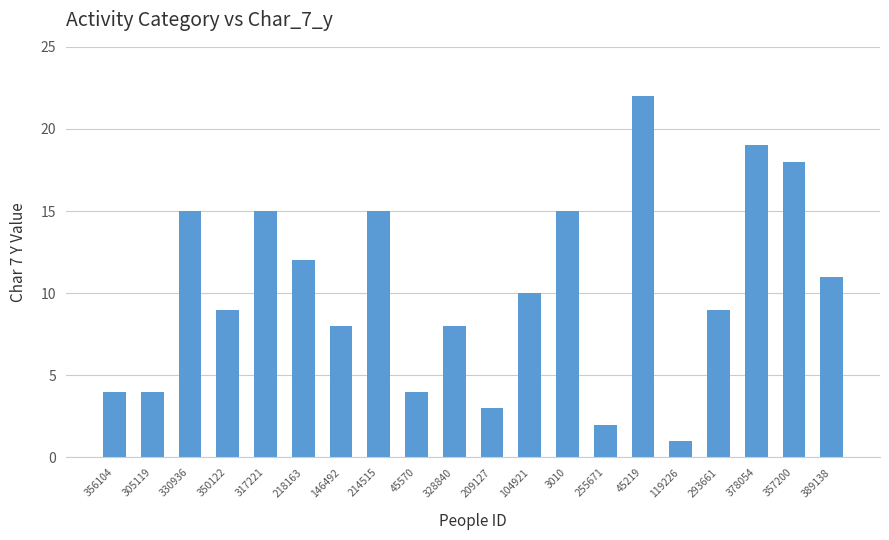

What is the label of the 3rd bar from the left?

330936